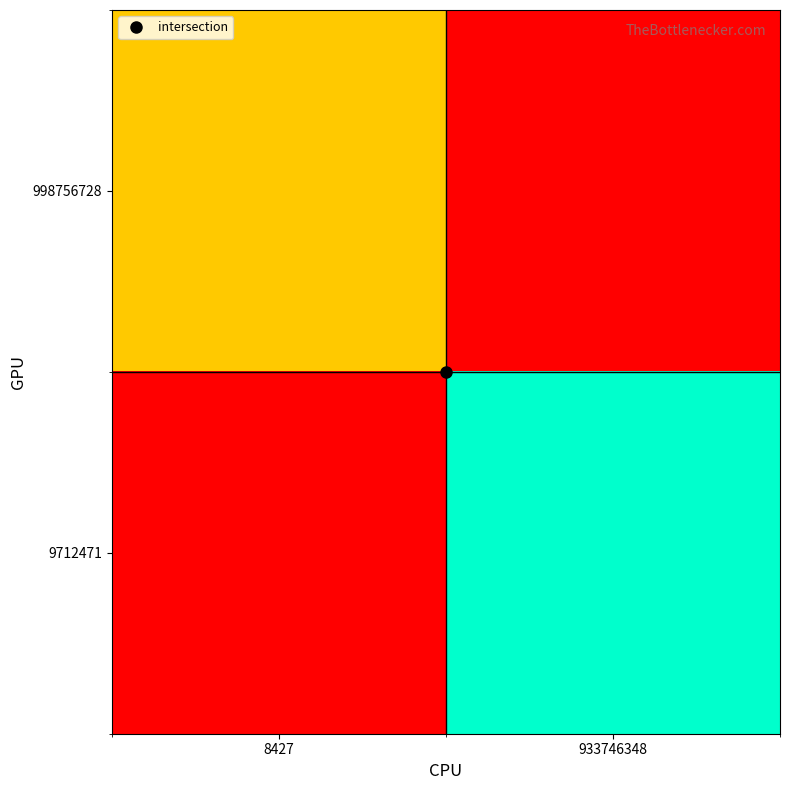

Which label corresponds to the smallest value in the chart?

933746348